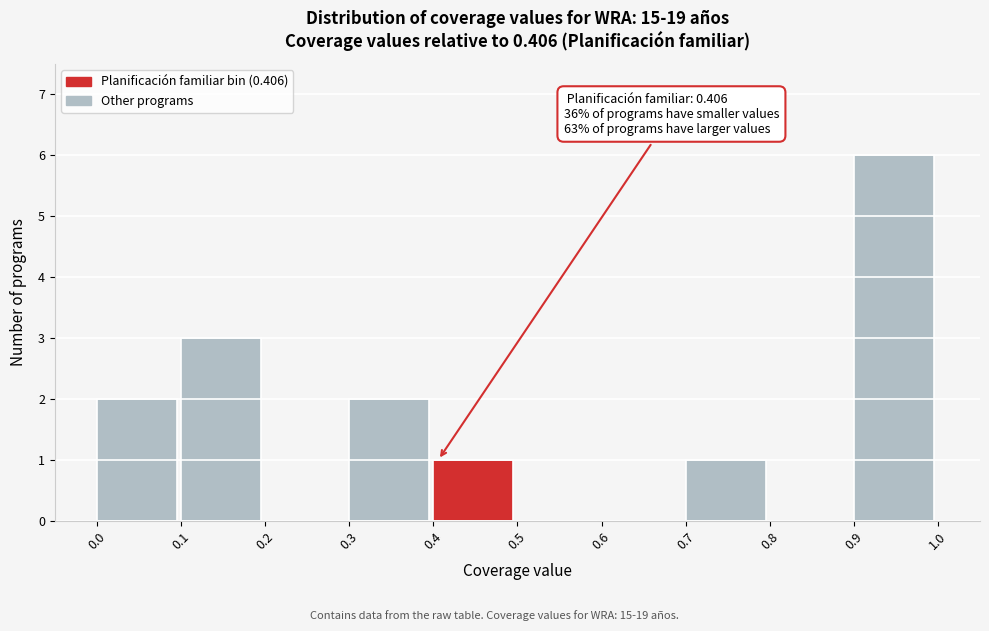

Which range on the x-axis has the tallest bar?

0.9 to 1.0